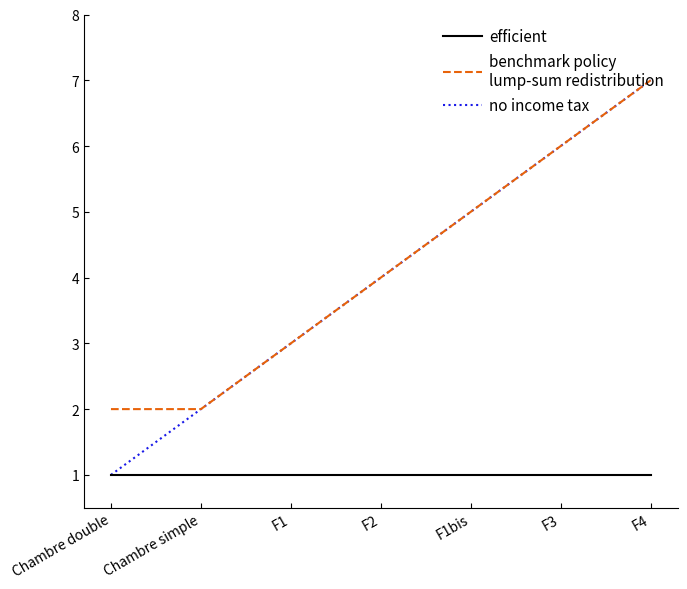

At which category does the chart reach its peak across all series?

F4